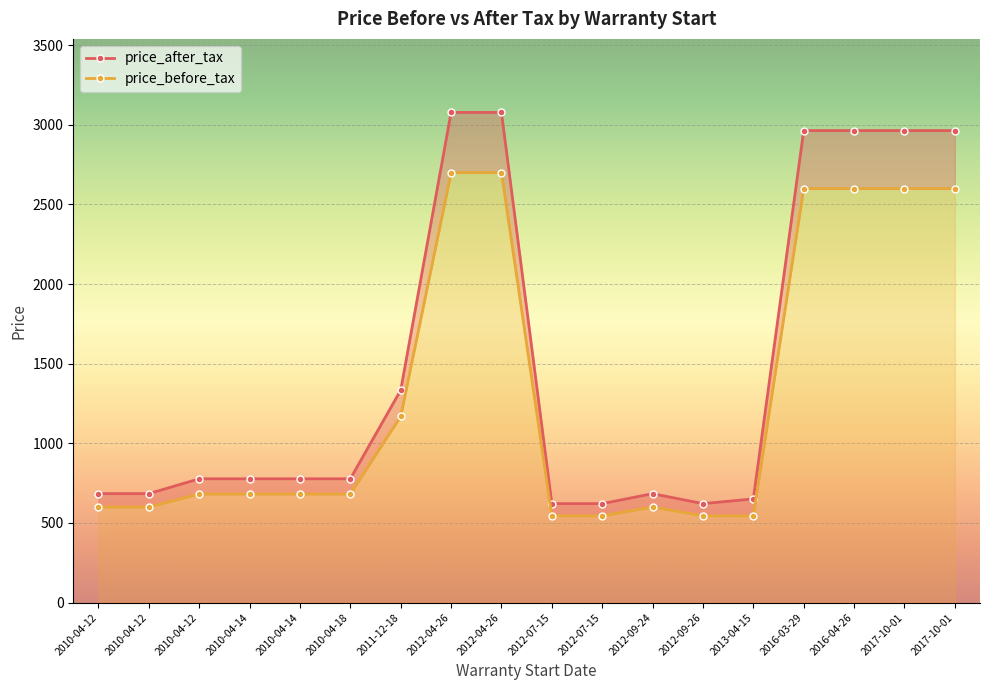

What are all the series names shown in the legend?

price_after_tax, price_before_tax